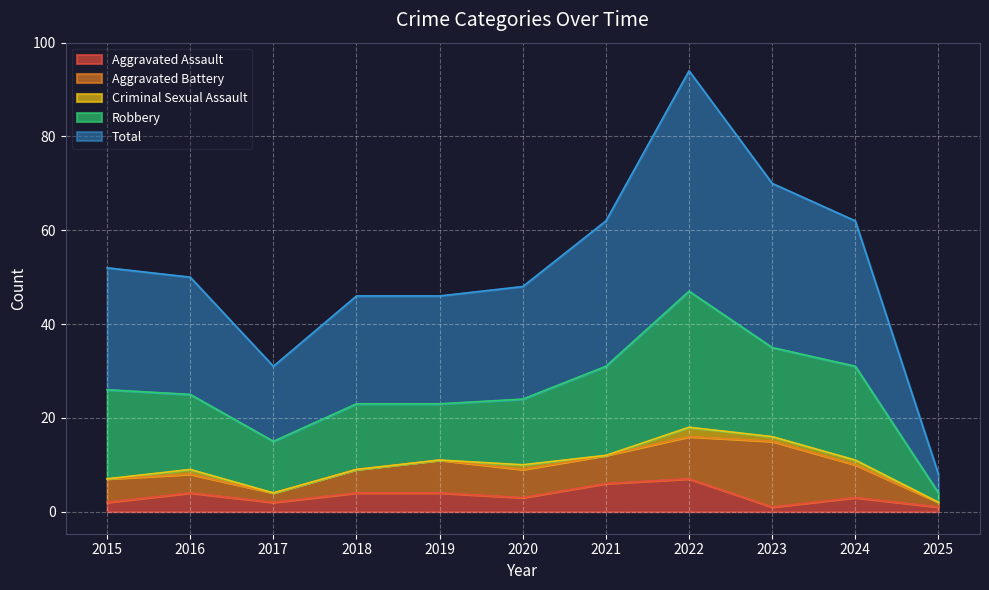

Which label corresponds to the smallest value in the chart?

2015